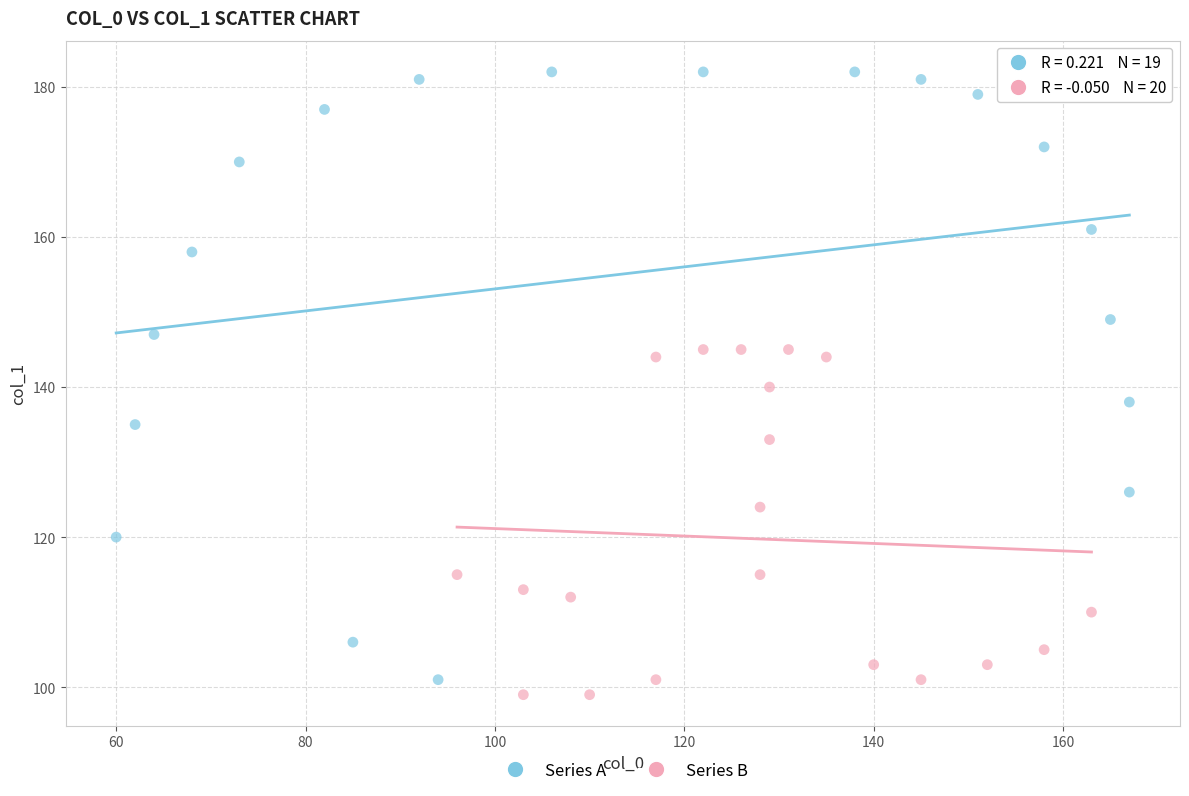

Which series contains the highest Y value?

Series A